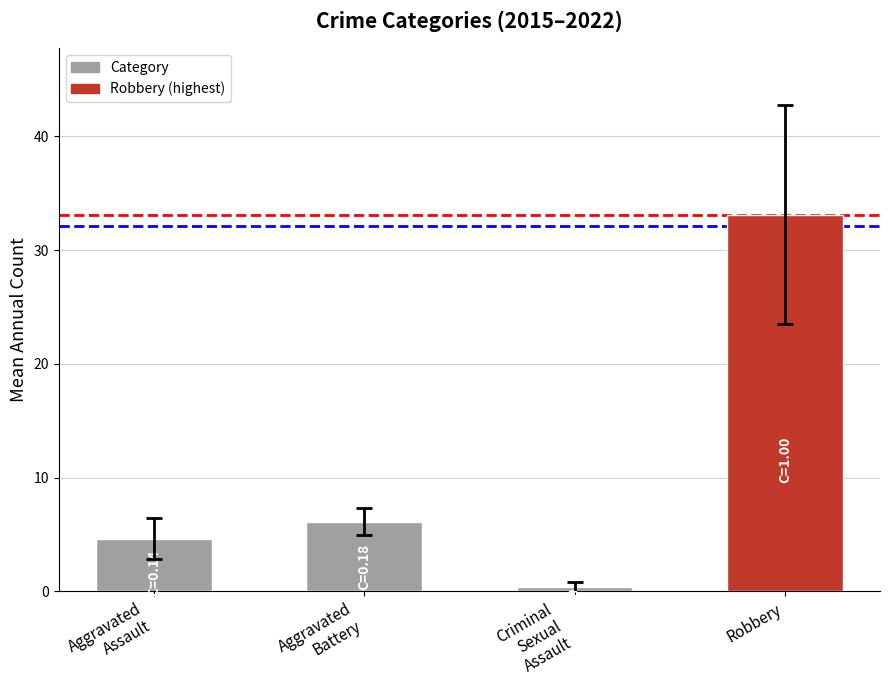

What is the smallest value displayed?

0.4